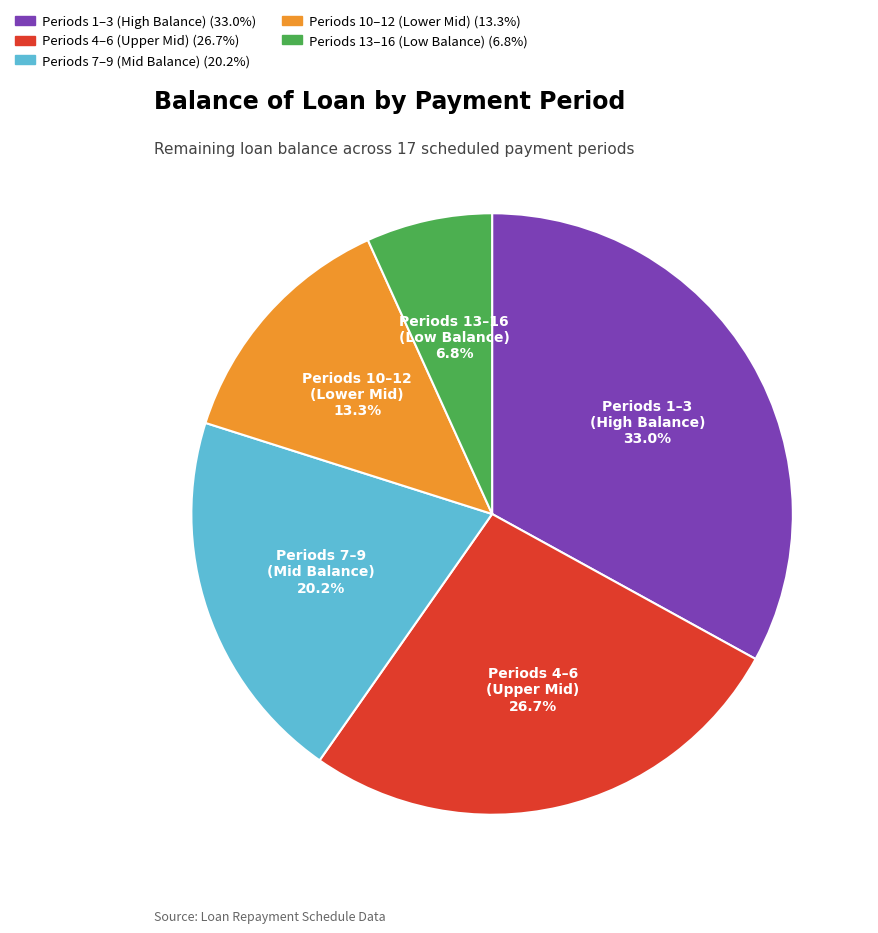

Count the number of slices in the pie.

5